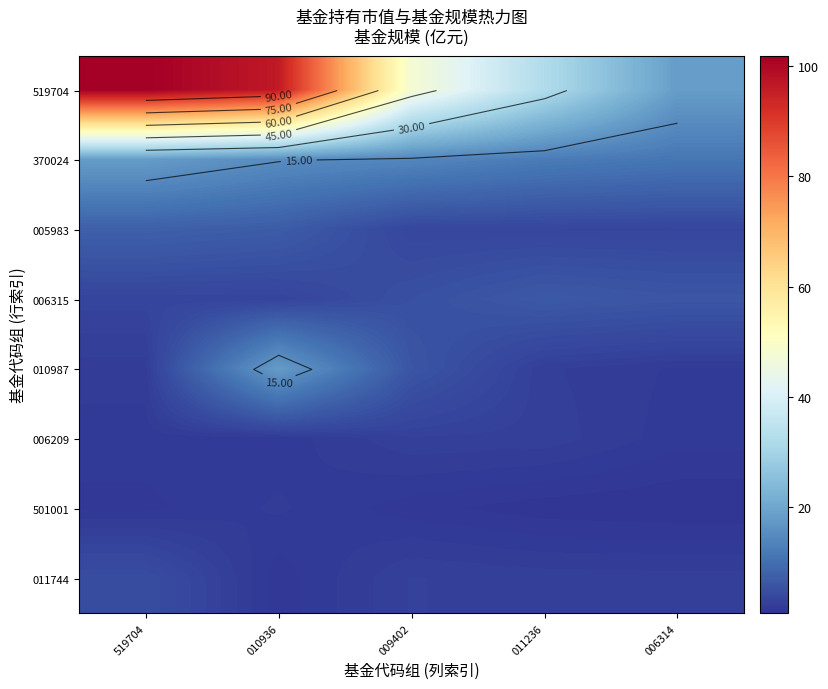

At which category is the sum across all series the highest?

010936